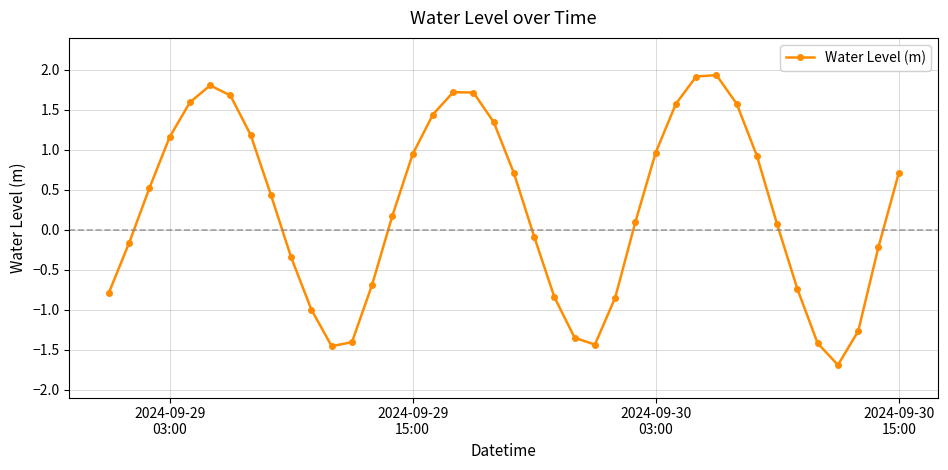

What is the greatest value displayed?

1.9